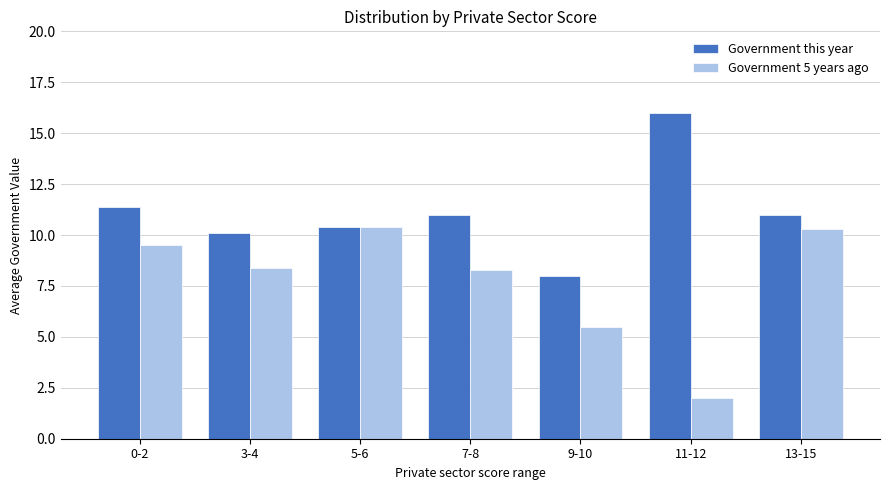

What is the label of the 6th bar from the left?

11-12